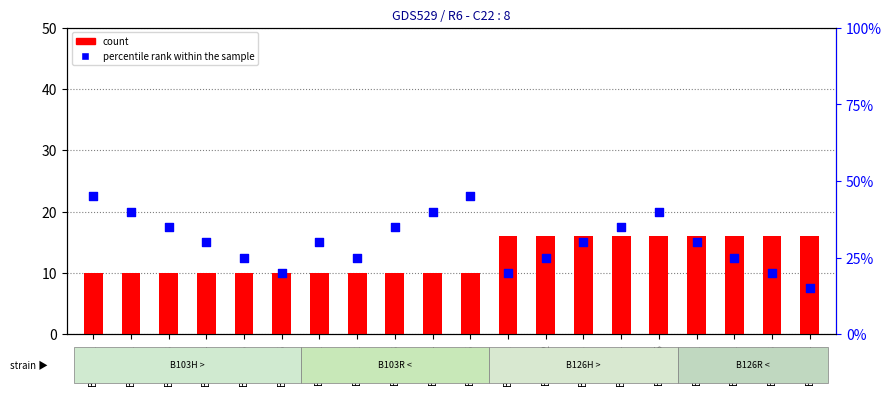

At how many categories does at least one series exceed 12?

20